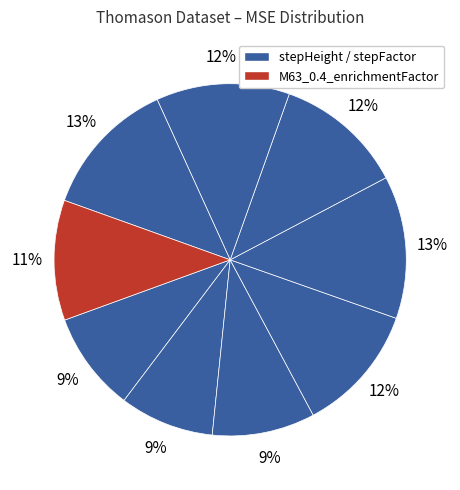

Count the number of slices in the pie.

9